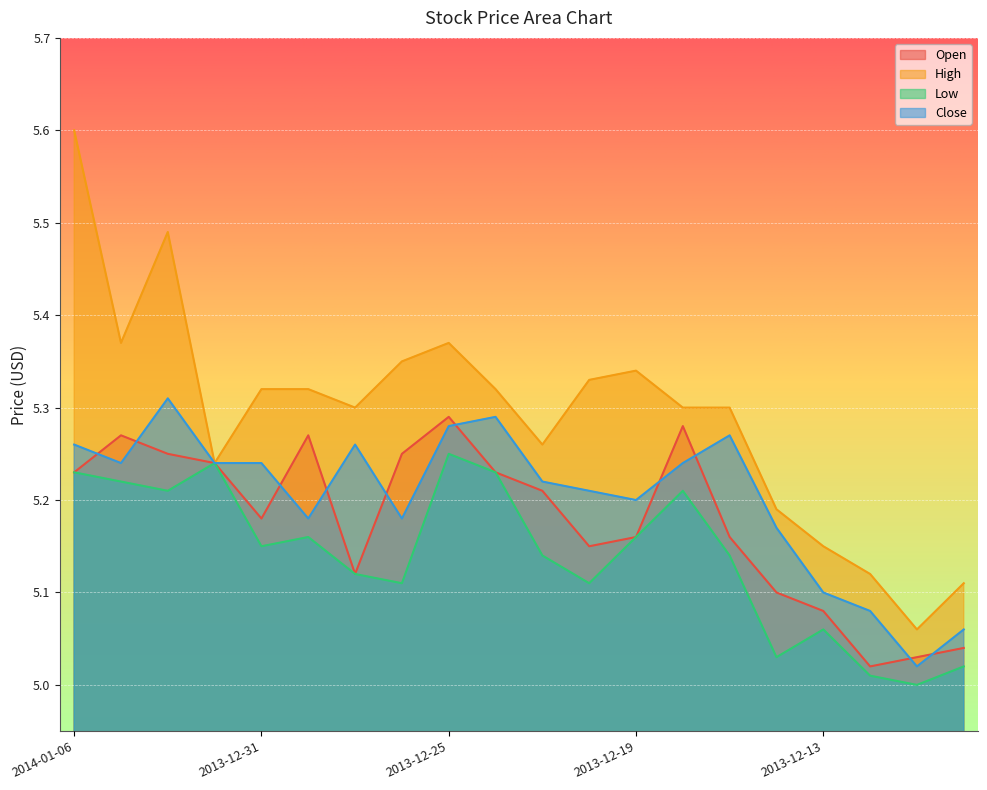

Which category has the lowest value across all series?

2013-12-11